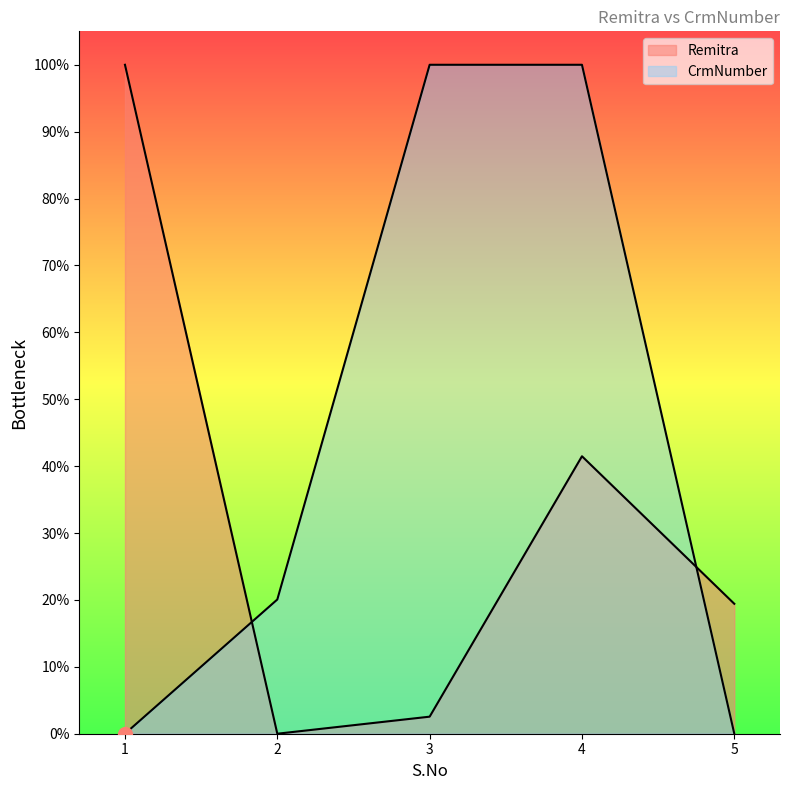

How many data points in Remitra are less than 19?

2